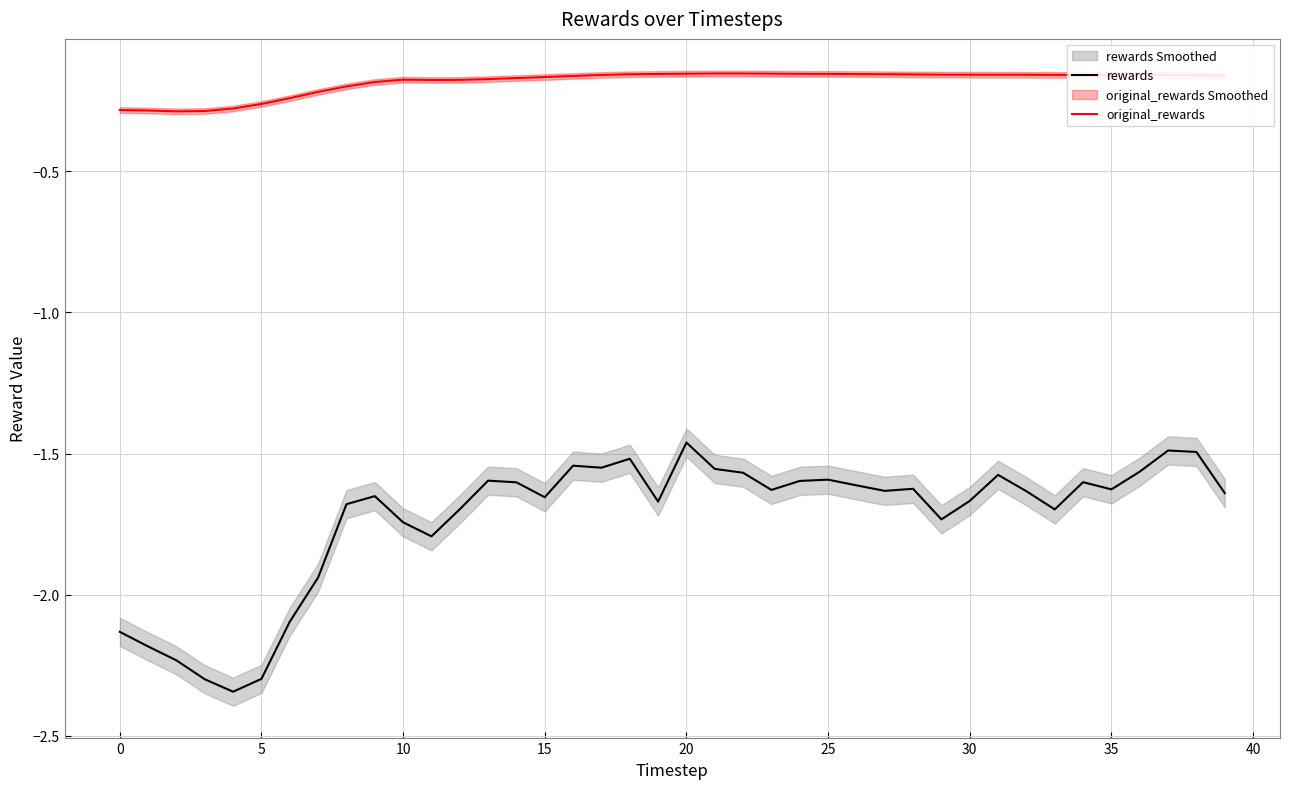

What is the sum of the rewards values at 38 and 32?

-3.1